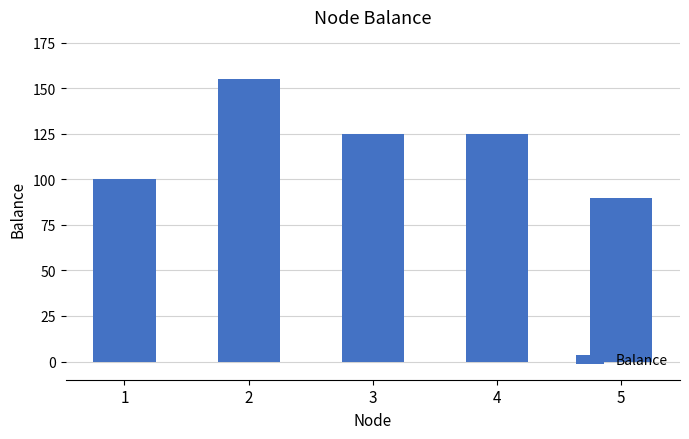

Is it true that the value at 4 is 192.2?

False